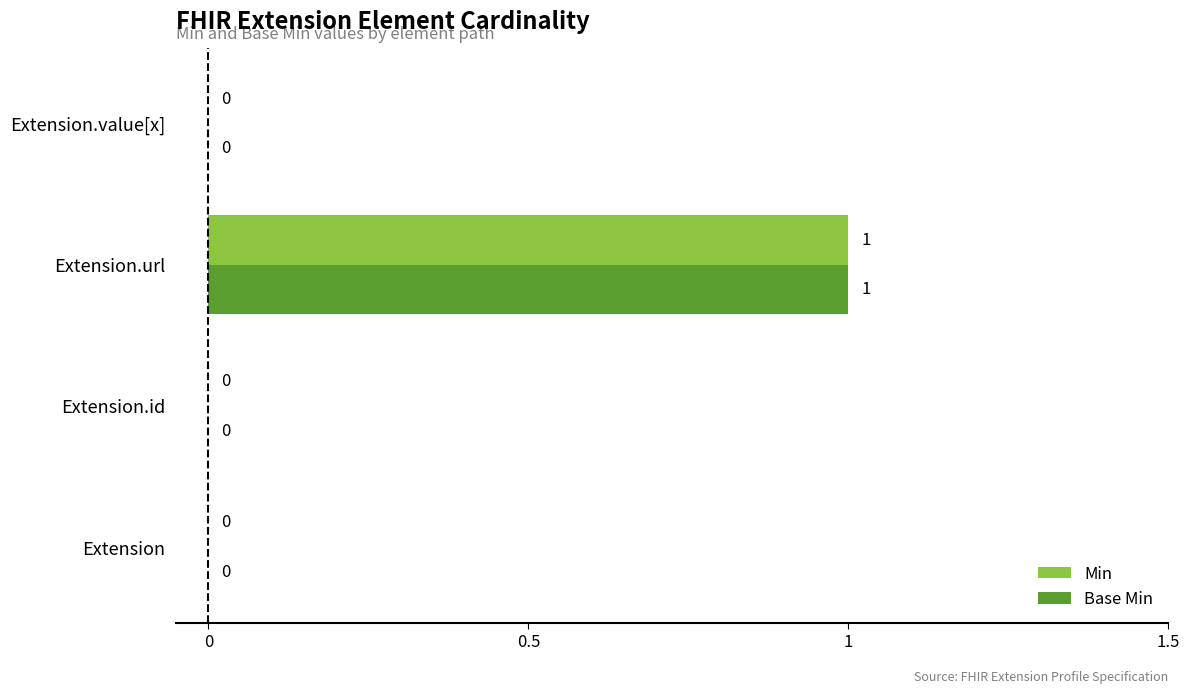

The Base Min series shows 1 at Extension.value[x]. True or false?

False